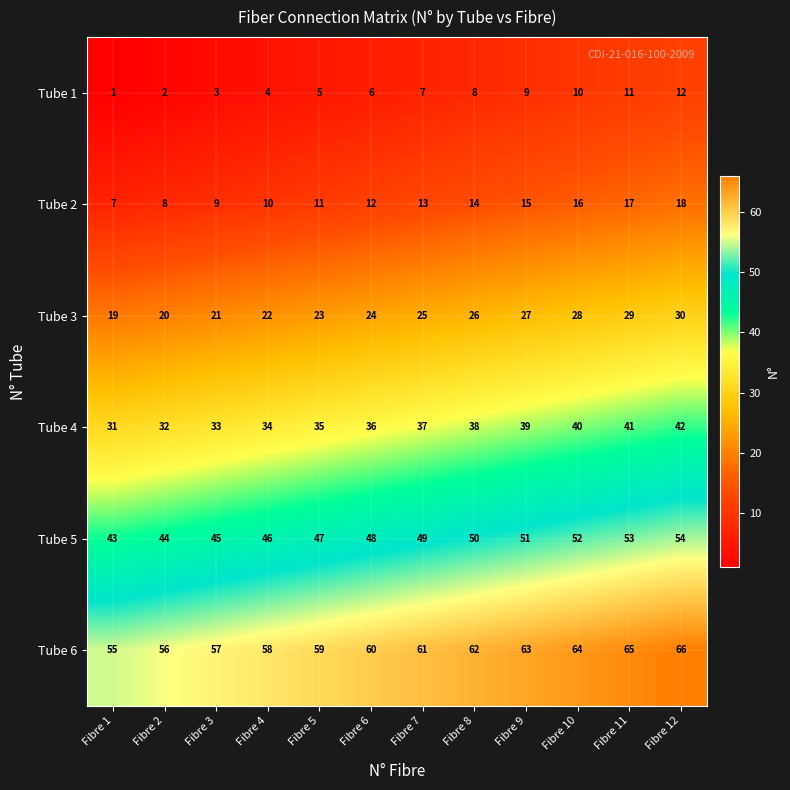

What is the total value across all series at Fibre 5?

180